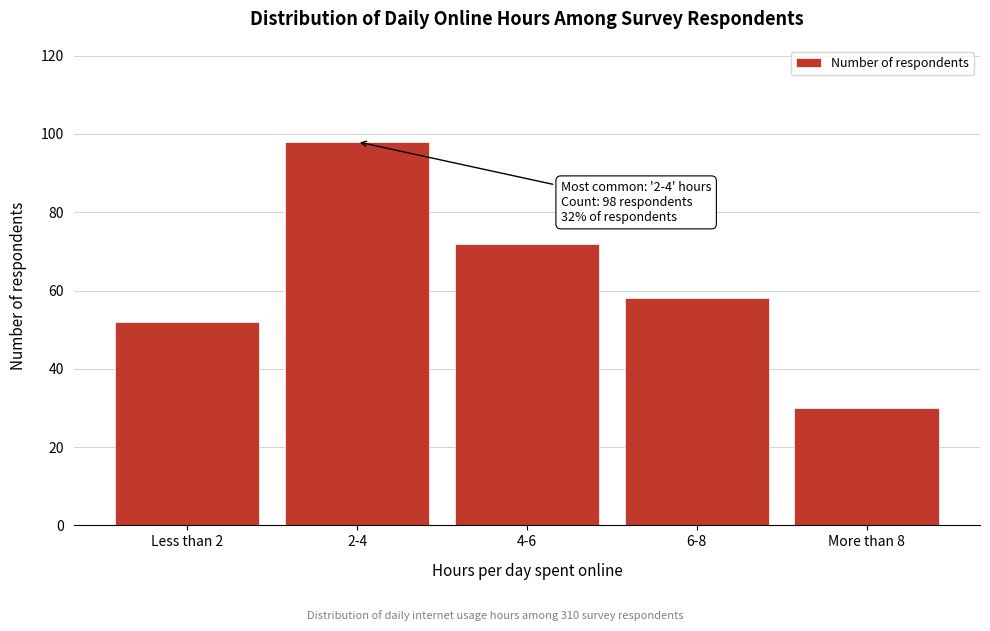

Reading left to right, list all the values displayed in this chart.

Less than 2=52	2-4=98	4-6=72	6-8=58	More than 8=30